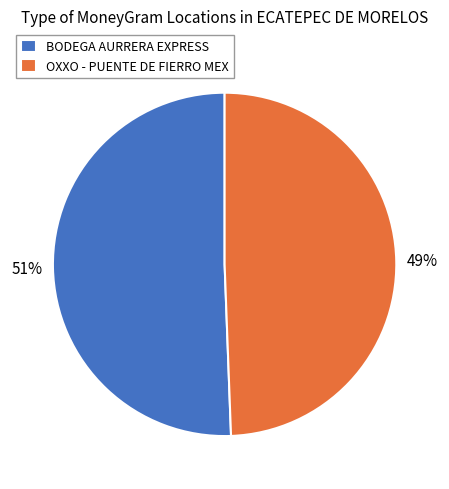

Between BODEGA AURRERA EXPRESS and OXXO - PUENTE DE FIERRO MEX, which is larger?

BODEGA AURRERA EXPRESS